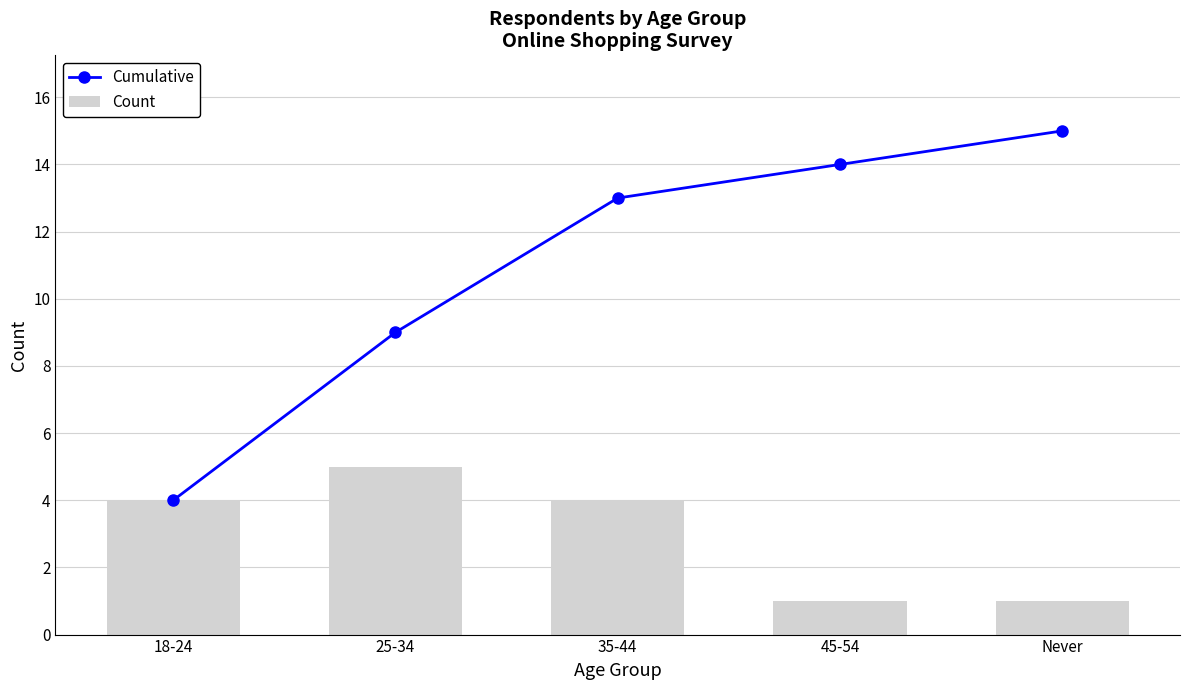

At which label does Count first exceed 4?

25-34